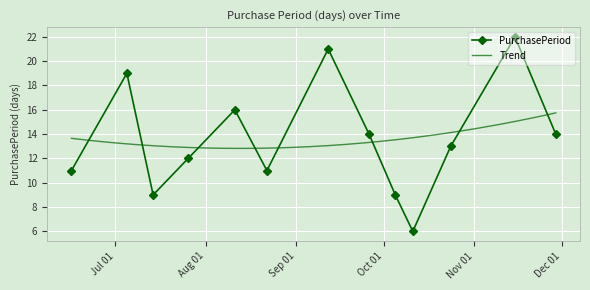

Reading left to right, transcribe all the data shown in this chart.

2017-06-16=11	2017-07-05=19	2017-07-14=9	2017-07-26=12	2017-08-11=16	2017-08-22=11	2017-09-12=21	2017-09-26=14	2017-10-05=9	2017-10-11=6	2017-10-24=13	2017-11-15=22	2017-11-29=14